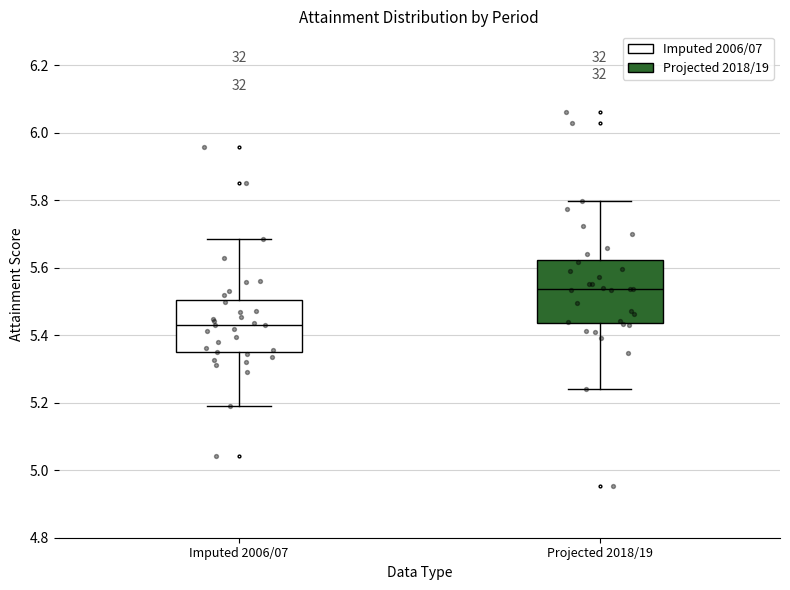

Where does the median line of the box for Projected 2018/19 sit on the y-axis? The values are not printed on the chart, so give them approximately, as read against the axis.

5.54